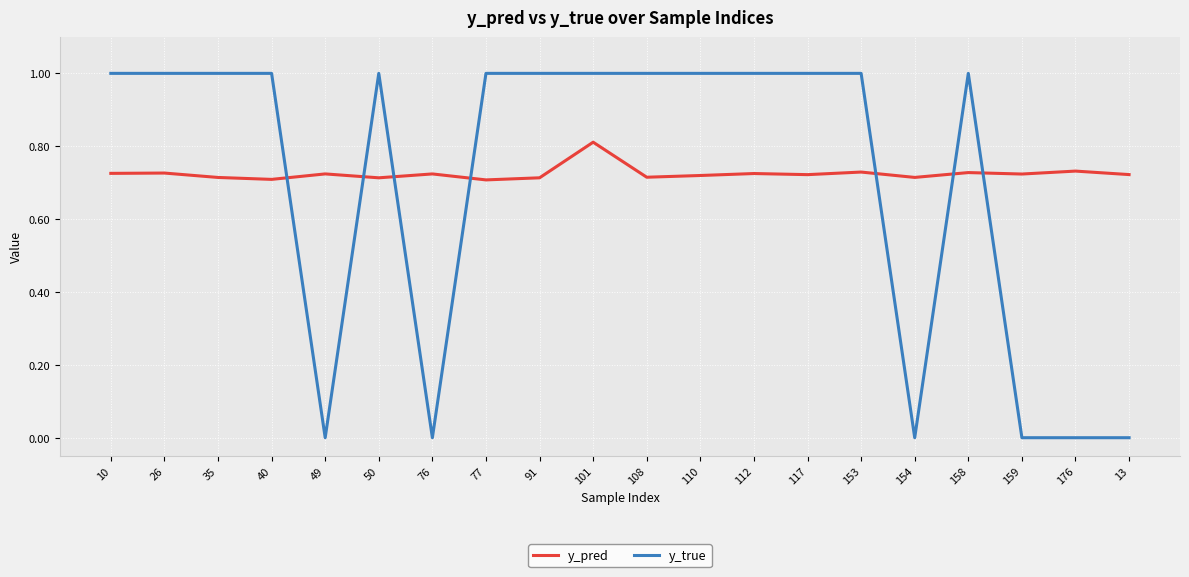

What position from the right is 49?

16